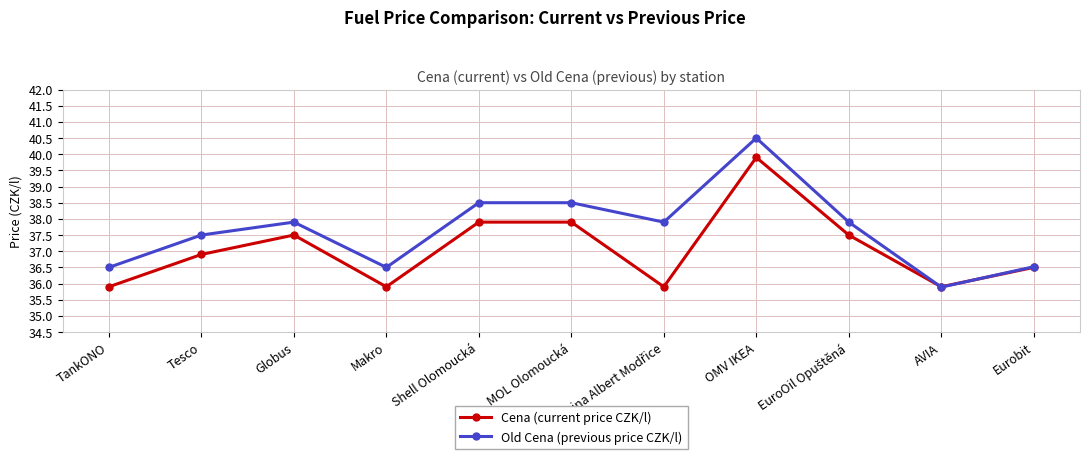

At which label does Old Cena (previous price CZK/l) reach its peak?

OMV IKEA